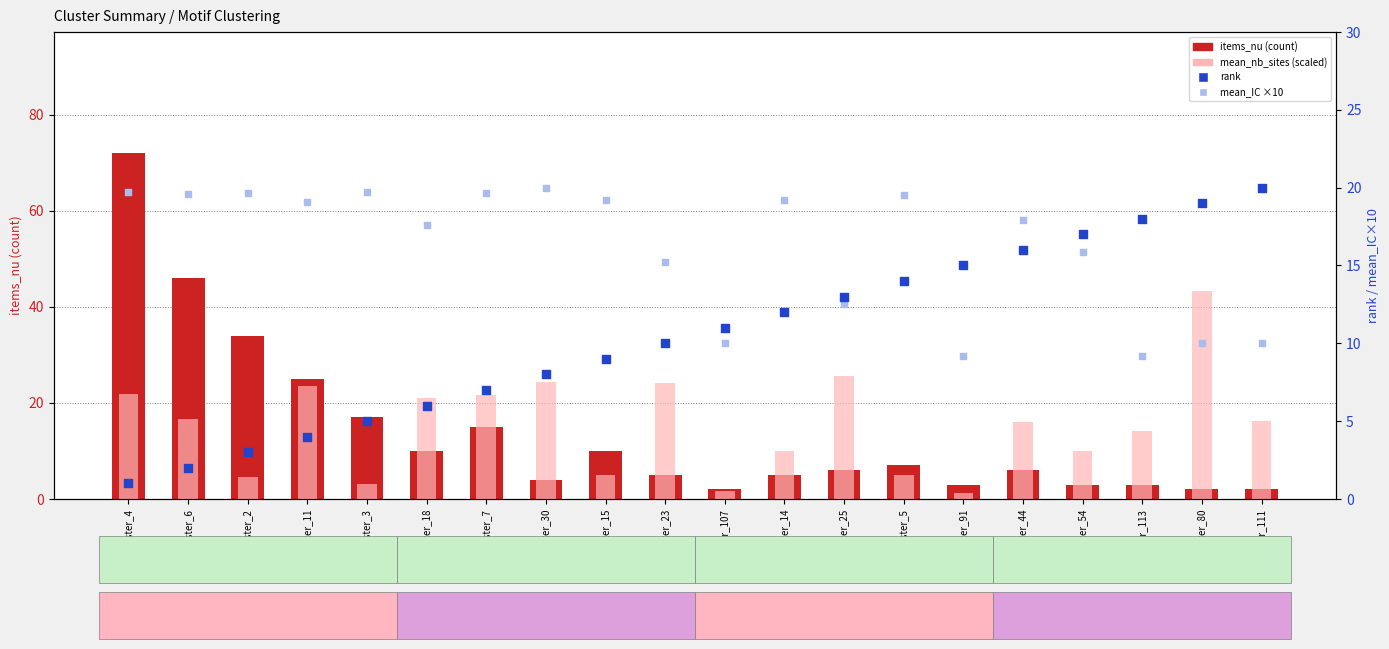

Is the value of rank at cluster_4 greater than the value of items_nu (count) at cluster_54?

No